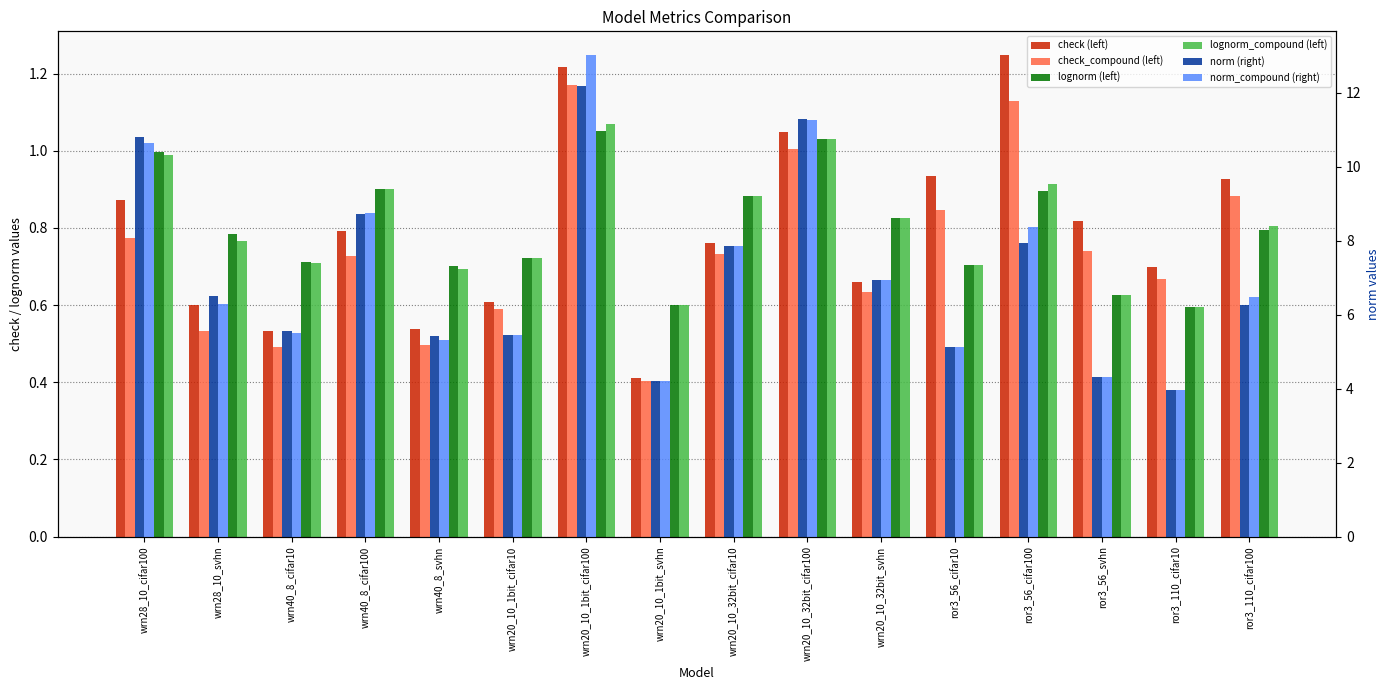

What is the value of the norm_compound (right) bar at the 8th from the left?

4.2